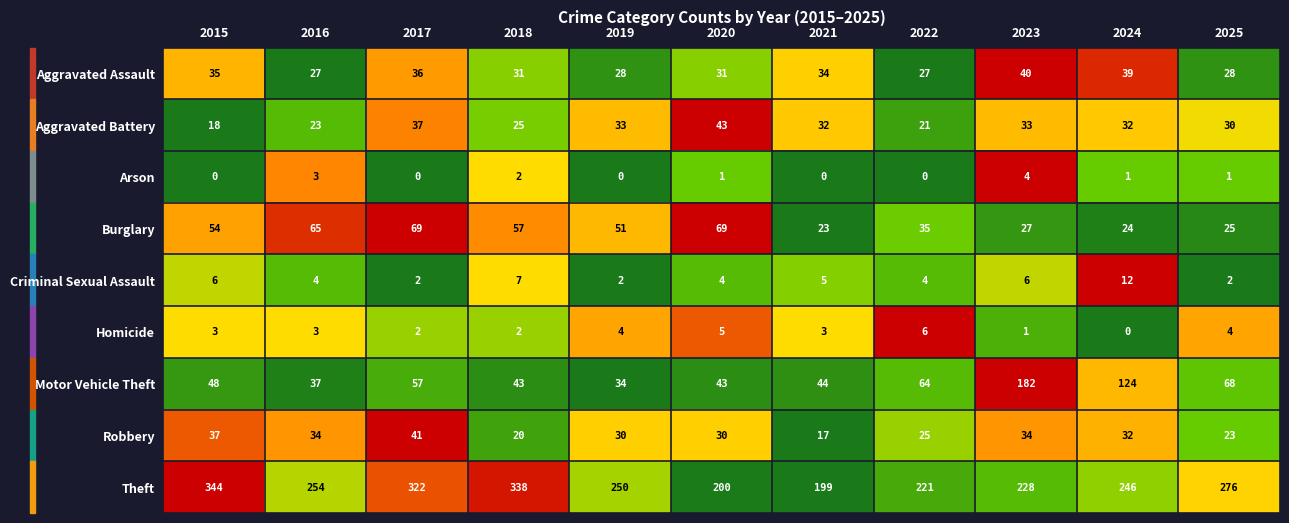

What is the difference between the Criminal Sexual Assault values at 2024 and 2020?

8